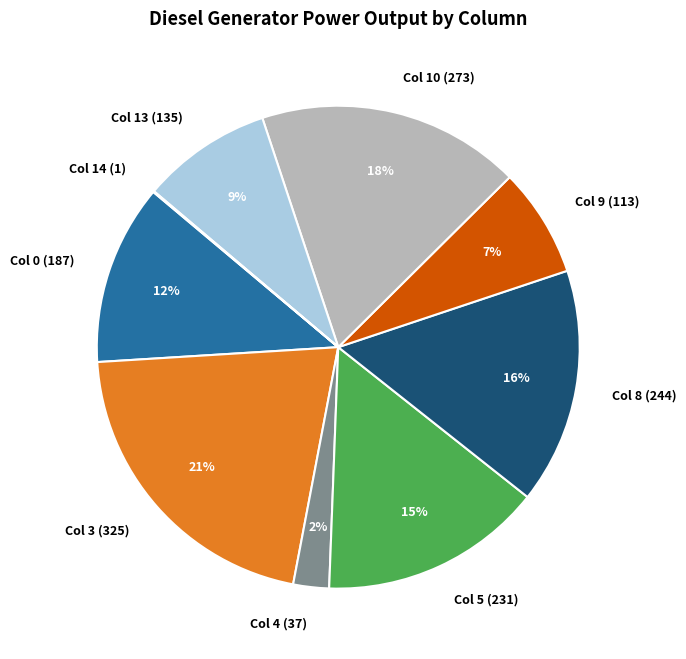

What is the largest slice in the pie chart?

Col 3 (325)